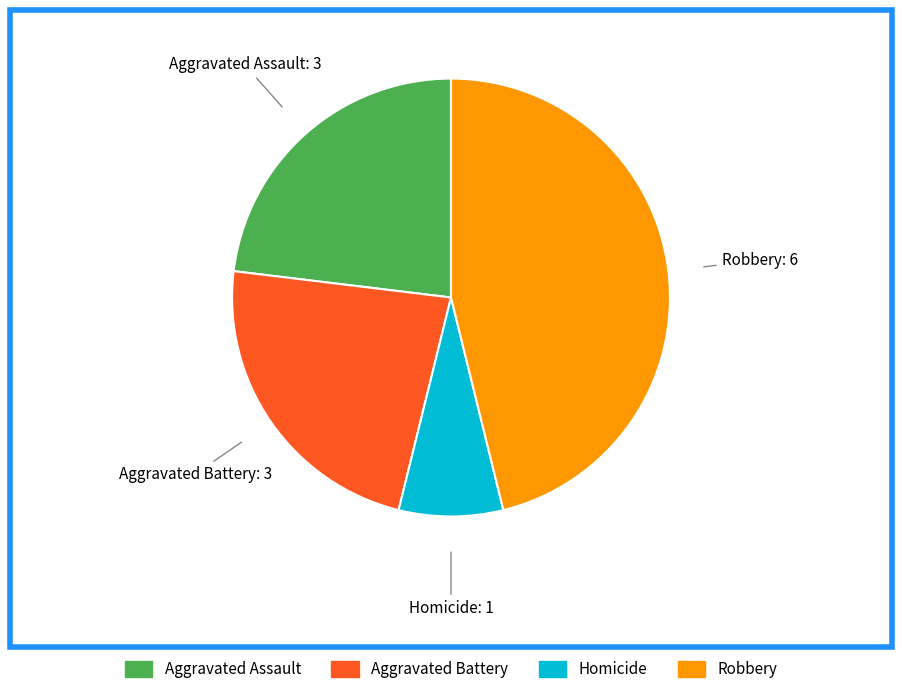

Is there any slice that represents more than half of the pie?

No